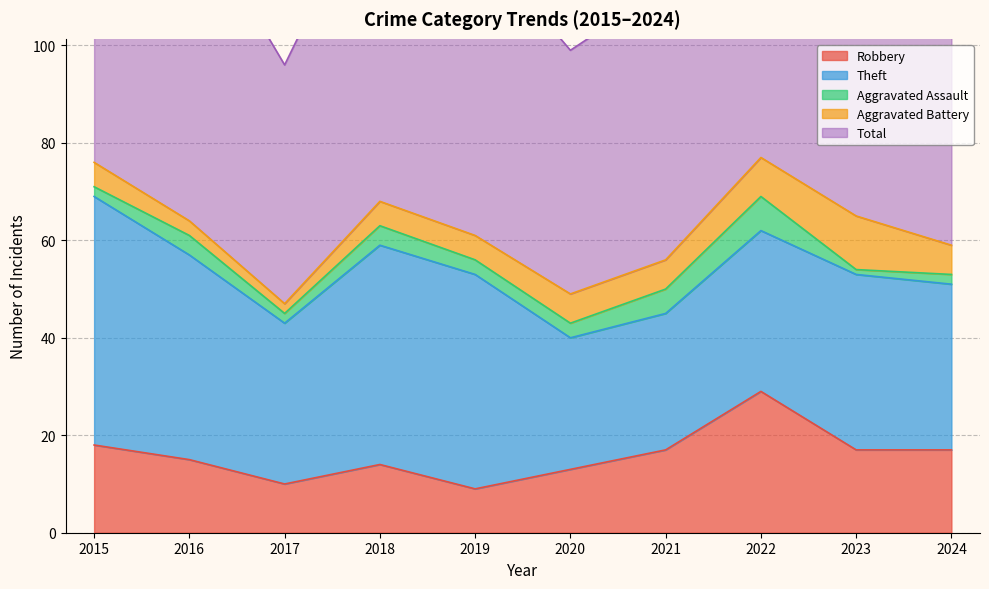

What are all the series names shown in the legend?

Robbery, Theft, Aggravated Assault, Aggravated Battery, Total